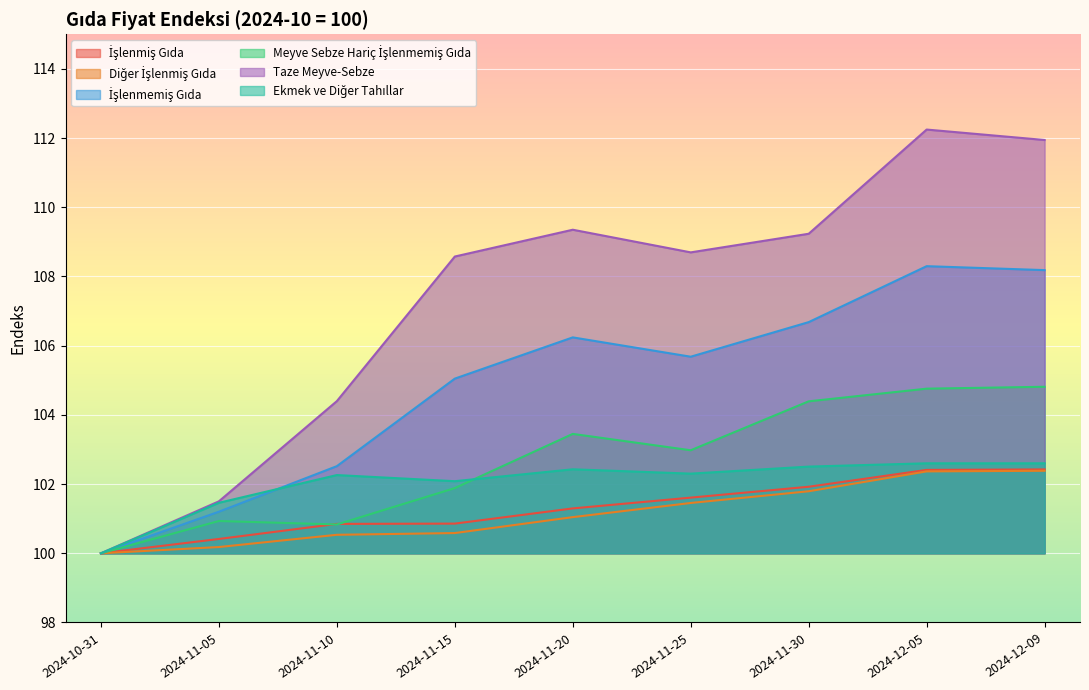

Rank the series by their maximum value, from lowest to highest.

Diğer İşlenmiş Gıda, İşlenmiş Gıda, Ekmek ve Diğer Tahıllar, Meyve Sebze Hariç İşlenmemiş Gıda, İşlenmemiş Gıda, Taze Meyve-Sebze